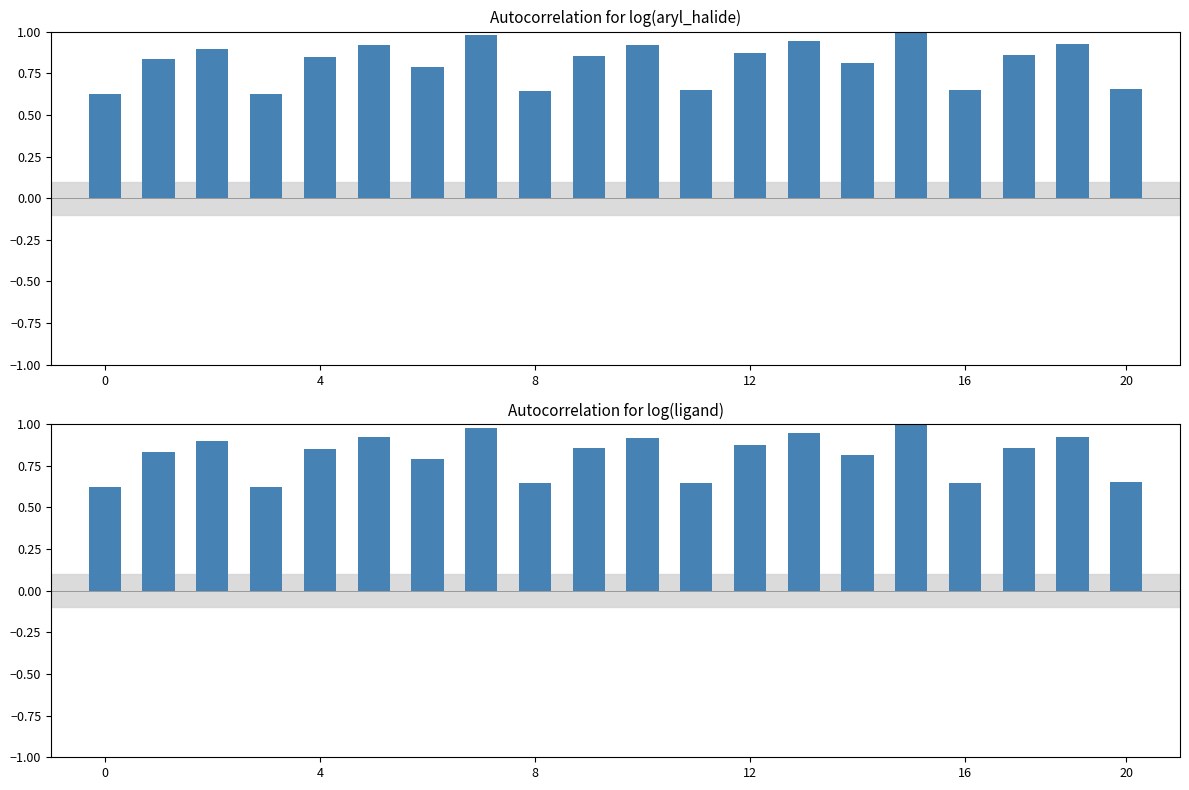

What is the maximum value shown in the chart?

1.0